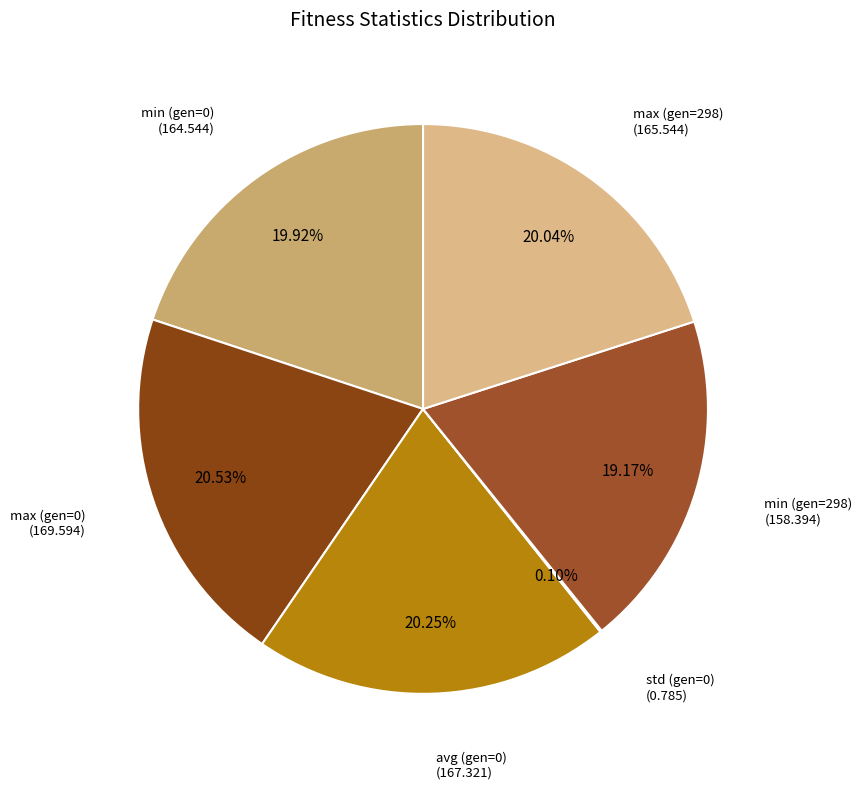

Does any single category account for the majority?

No